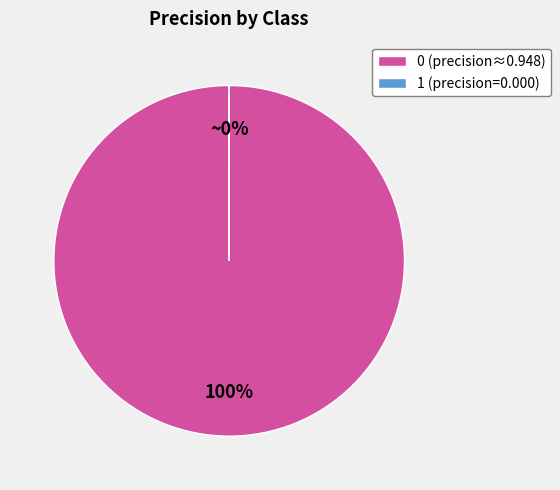

The 0 (precision≈0.948) slice represents 90% of the pie. True or false?

False